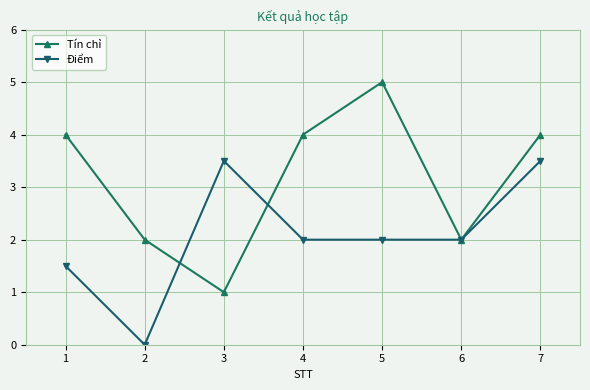

True or false: Tín chỉ has more than 0 interior local peaks.

True